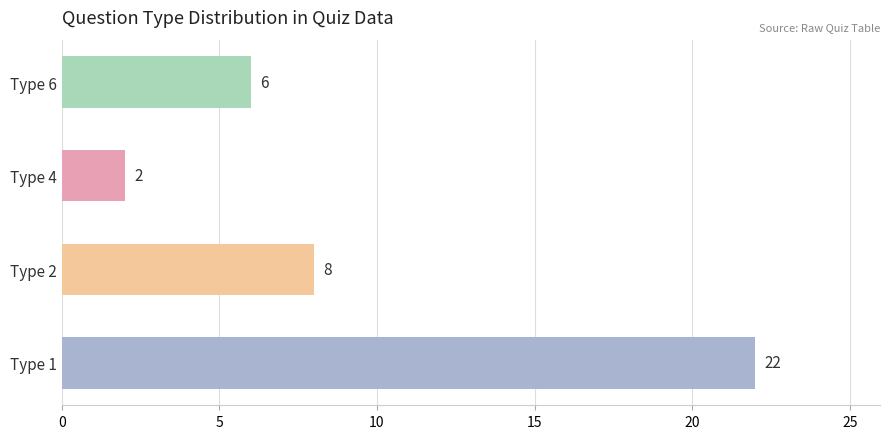

List the labels in order of value, largest first.

Type 1, Type 2, Type 6, Type 4